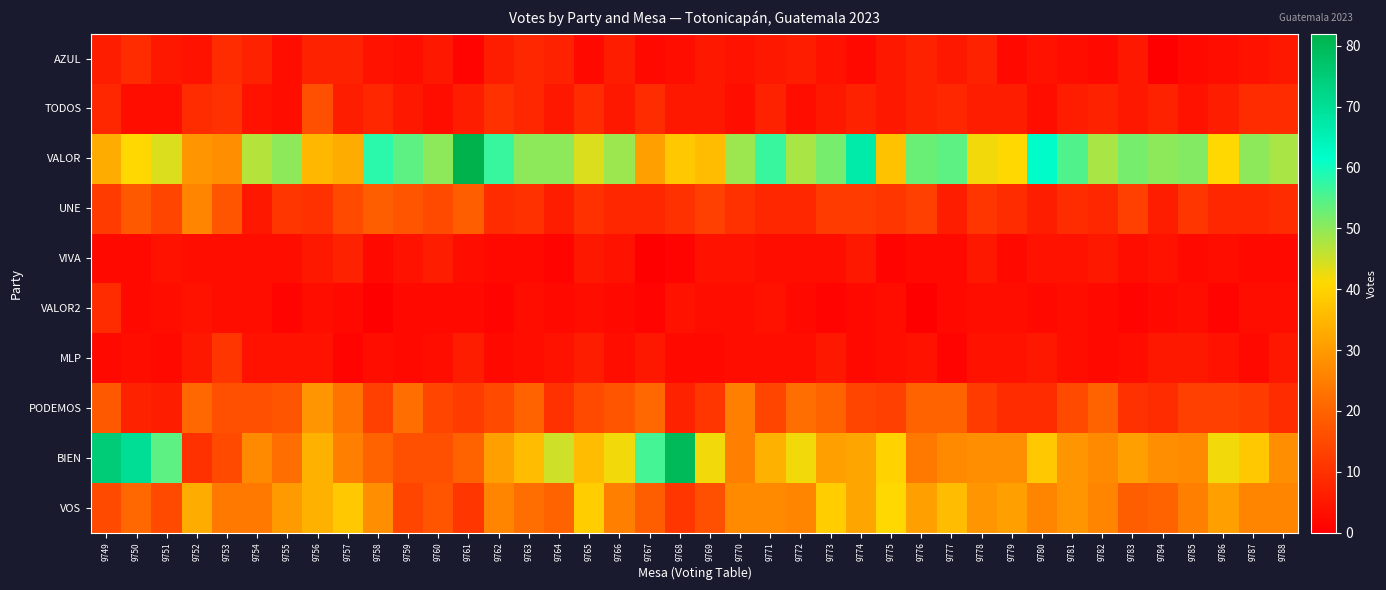

Reading left to right, extract all data points from this chart.

AZUL: 9749=6	9750=9	9751=5	9752=4	9753=9	9754=7	9755=3	9756=7	9757=7	9758=4	9759=3	9760=5	9761=1	9762=6	9763=8	9764=7	9765=2	9766=6	9767=2	9768=3	9769=5	9770=4	9771=5	9772=6	9773=4	9774=2	9775=5	9776=7	9777=5	9778=7	9779=2	9780=4	9781=3	9782=2	9783=5	9784=0	9785=2	9786=3	9787=4	9788=5
TODOS: 9749=8	9750=3	9751=3	9752=9	9753=10	9754=4	9755=3	9756=16	9757=6	9758=8	9759=5	9760=3	9761=6	9762=10	9763=8	9764=5	9765=9	9766=5	9767=9	9768=5	9769=5	9770=3	9771=7	9772=3	9773=5	9774=7	9775=5	9776=7	9777=8	9778=6	9779=6	9780=3	9781=6	9782=7	9783=5	9784=7	9785=4	9786=6	9787=9	9788=9
VALOR: 9749=33	9750=41	9751=44	9752=29	9753=28	9754=47	9755=50	9756=35	9757=33	9758=58	9759=54	9760=50	9761=82	9762=57	9763=50	9764=50	9765=44	9766=49	9767=31	9768=38	9769=36	9770=49	9771=57	9772=48	9773=52	9774=67	9775=37	9776=53	9777=54	9778=42	9779=41	9780=62	9781=55	9782=48	9783=52	9784=50	9785=51	9786=41	9787=50	9788=48
UNE: 9749=12	9750=18	9751=14	9752=26	9753=17	9754=5	9755=11	9756=10	9757=15	9758=19	9759=17	9760=15	9761=19	9762=9	9763=10	9764=6	9765=10	9766=8	9767=8	9768=10	9769=13	9770=10	9771=8	9772=8	9773=12	9774=12	9775=11	9776=13	9777=6	9778=11	9779=9	9780=6	9781=9	9782=8	9783=13	9784=6	9785=11	9786=8	9787=8	9788=9
VIVA: 9749=2	9750=2	9751=4	9752=3	9753=3	9754=3	9755=3	9756=5	9757=7	9758=2	9759=4	9760=6	9761=3	9762=2	9763=2	9764=1	9765=5	9766=4	9767=0	9768=1	9769=4	9770=4	9771=3	9772=3	9773=3	9774=5	9775=1	9776=2	9777=2	9778=5	9779=2	9780=4	9781=4	9782=5	9783=3	9784=4	9785=2	9786=3	9787=2	9788=2
VALOR2: 9749=9	9750=2	9751=3	9752=4	9753=3	9754=3	9755=1	9756=3	9757=2	9758=0	9759=2	9760=2	9761=2	9762=1	9763=3	9764=2	9765=3	9766=2	9767=1	9768=4	9769=3	9770=3	9771=4	9772=2	9773=1	9774=2	9775=3	9776=0	9777=2	9778=3	9779=3	9780=2	9781=3	9782=2	9783=1	9784=2	9785=3	9786=1	9787=3	9788=3
MLP: 9749=2	9750=3	9751=2	9752=5	9753=11	9754=4	9755=4	9756=4	9757=1	9758=3	9759=2	9760=3	9761=6	9762=2	9763=3	9764=4	9765=6	9766=3	9767=5	9768=2	9769=2	9770=3	9771=3	9772=3	9773=5	9774=2	9775=3	9776=4	9777=1	9778=4	9779=4	9780=5	9781=3	9782=2	9783=3	9784=5	9785=5	9786=4	9787=2	9788=5
PODEMOS: 9749=18	9750=7	9751=6	9752=21	9753=16	9754=16	9755=17	9756=29	9757=23	9758=13	9759=22	9760=14	9761=12	9762=15	9763=20	9764=10	9765=15	9766=17	9767=21	9768=7	9769=11	9770=25	9771=14	9772=22	9773=20	9774=14	9775=13	9776=20	9777=20	9778=12	9779=9	9780=9	9781=15	9782=20	9783=10	9784=9	9785=13	9786=13	9787=12	9788=9
BIEN: 9749=75	9750=70	9751=54	9752=10	9753=15	9754=27	9755=22	9756=34	9757=25	9758=20	9759=16	9760=16	9761=20	9762=31	9763=36	9764=45	9765=36	9766=42	9767=56	9768=80	9769=42	9770=25	9771=34	9772=42	9773=31	9774=32	9775=40	9776=24	9777=27	9778=28	9779=28	9780=38	9781=29	9782=27	9783=31	9784=28	9785=27	9786=42	9787=38	9788=28
VOS: 9749=15	9750=21	9751=15	9752=33	9753=24	9754=24	9755=30	9756=34	9757=38	9758=28	9759=14	9760=17	9761=11	9762=26	9763=22	9764=20	9765=39	9766=25	9767=19	9768=11	9769=16	9770=27	9771=27	9772=26	9773=39	9774=32	9775=41	9776=31	9777=36	9778=29	9779=31	9780=26	9781=29	9782=26	9783=19	9784=20	9785=25	9786=31	9787=26	9788=26